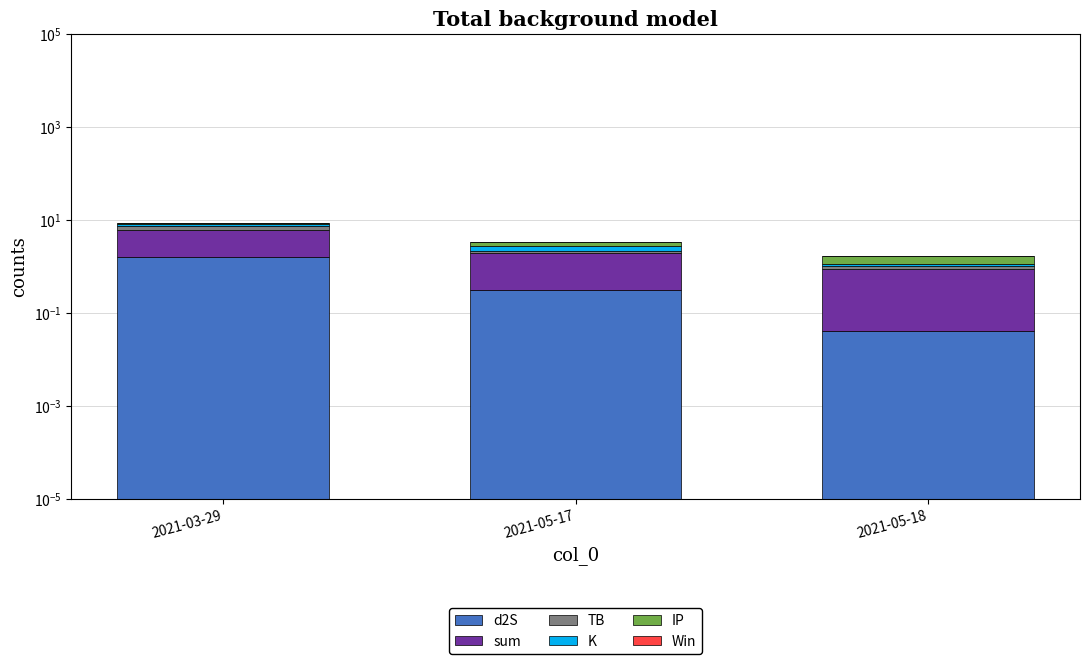

Reading left to right, extract all data points from this chart.

d2S: 1.6	0.3	0.0
sum: 4.3	1.7	0.8
TB: 1.4	0.1	0.1
K: 0.7	0.7	0.1
IP: 0.5	0.5	0.5
Win: 0.0	0.0	0.0